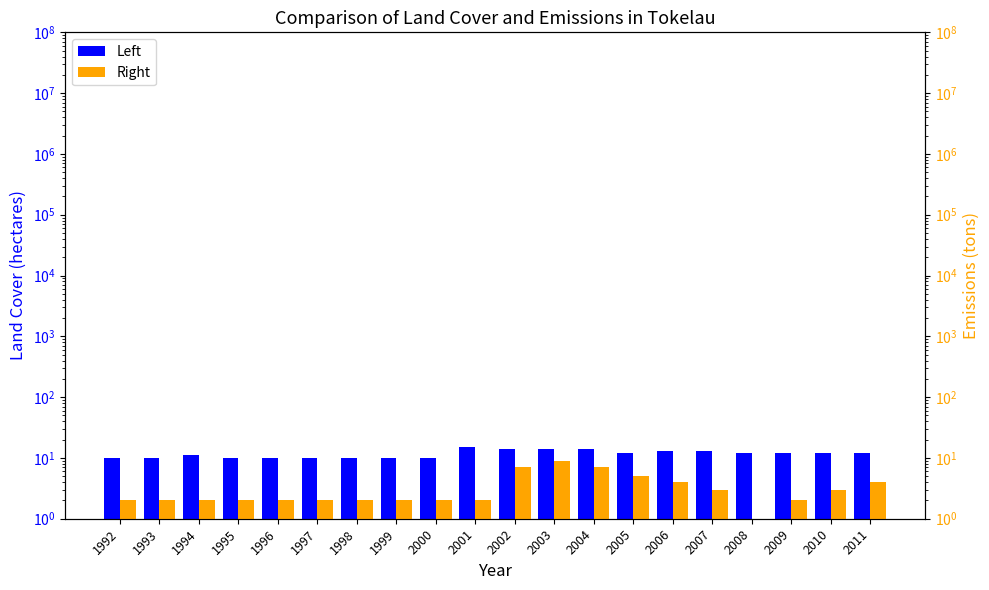

At which category does the chart reach its peak across all series?

2001